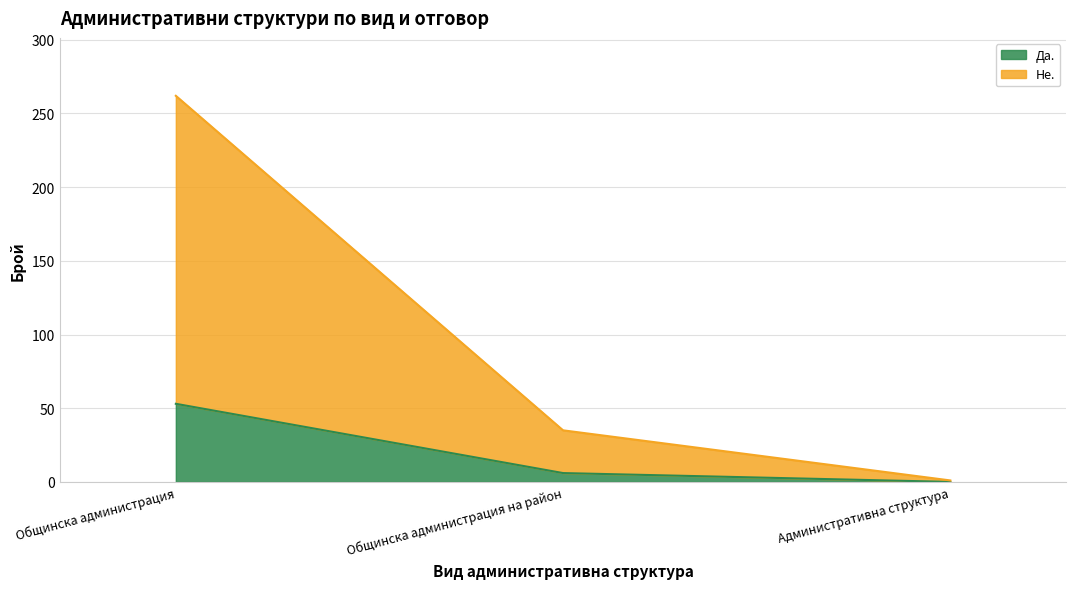

Reading left to right, list all the values displayed in this chart.

Да.: 53	6	0
Не.: 262	35	1